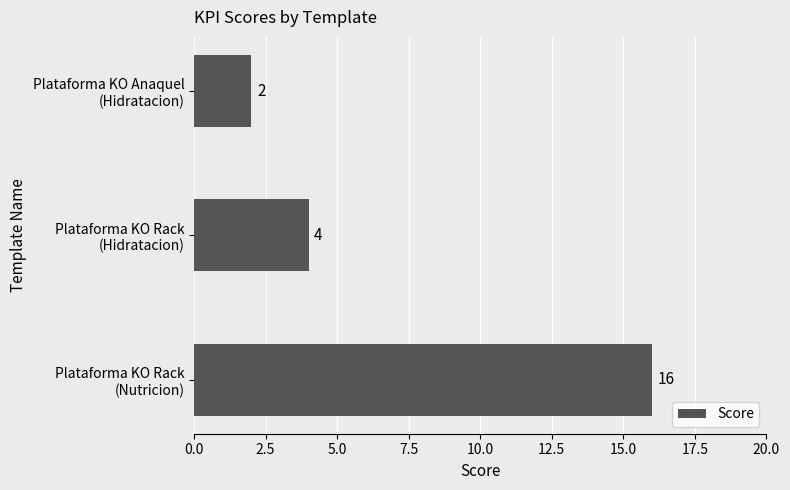

Count the values in the range 2 to 16.

3